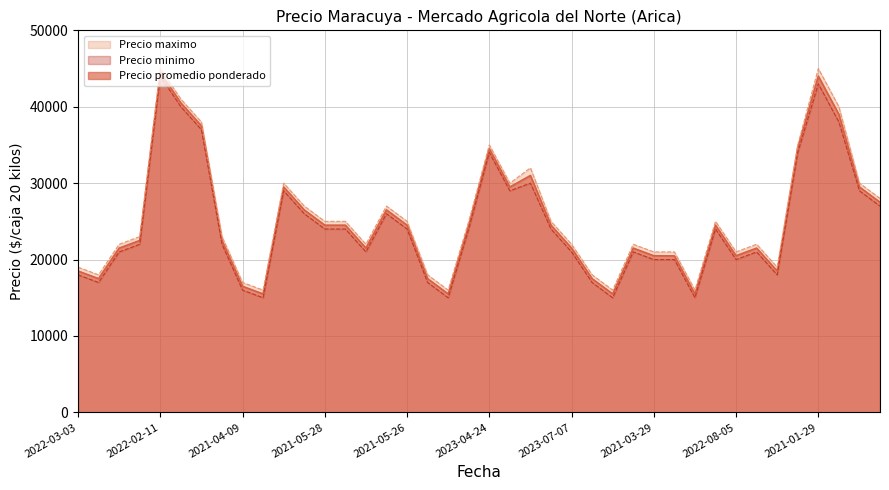

What is the sum of the Precio maximo values at 2022-03-17 and 2021-05-05?

39000